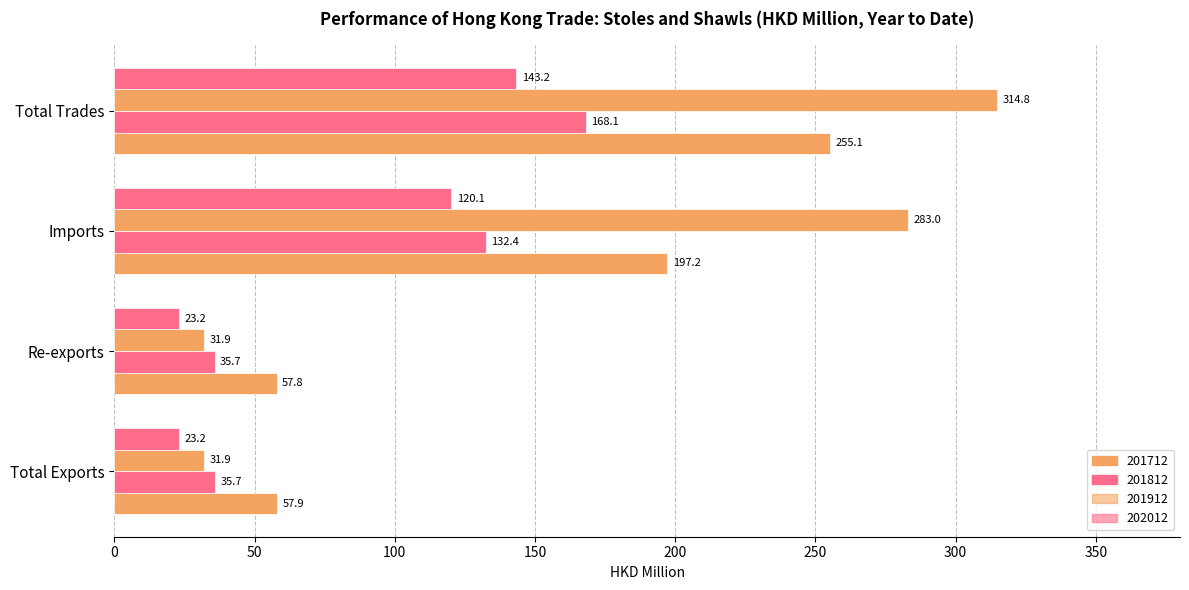

At which label is 201912 closest to 173?

Imports